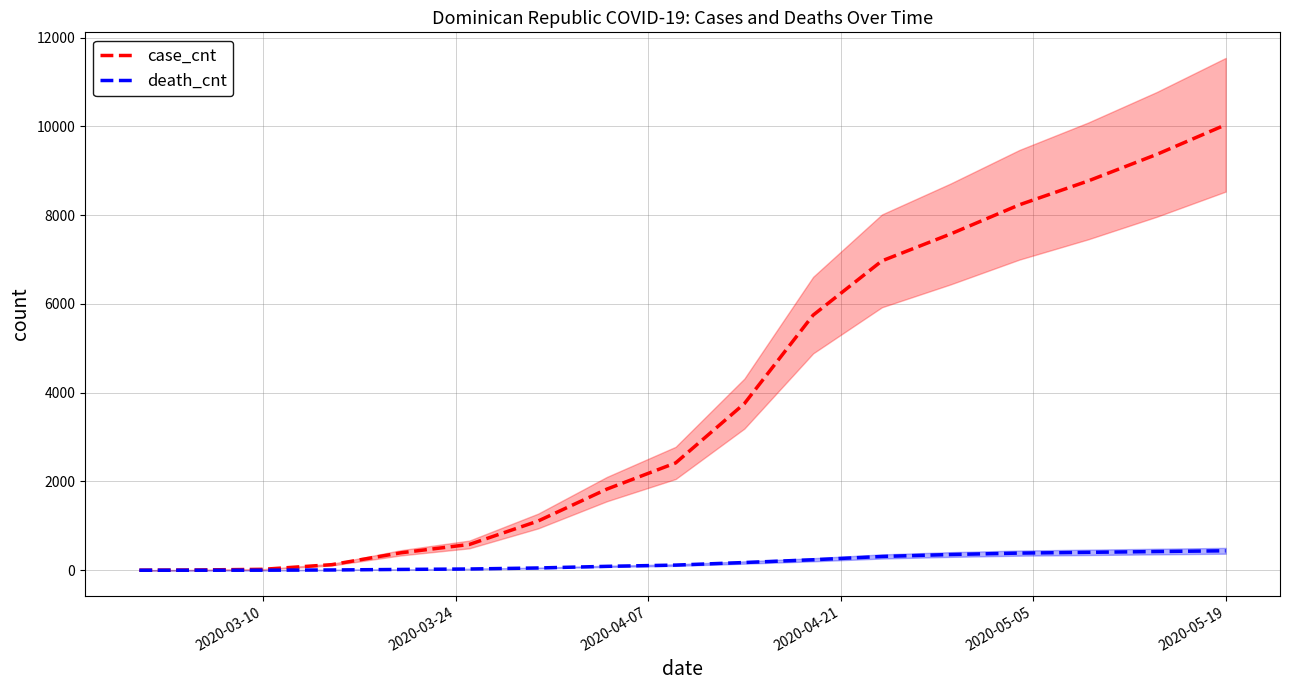

True or false: death_cnt and case_cnt cross at least once.

False